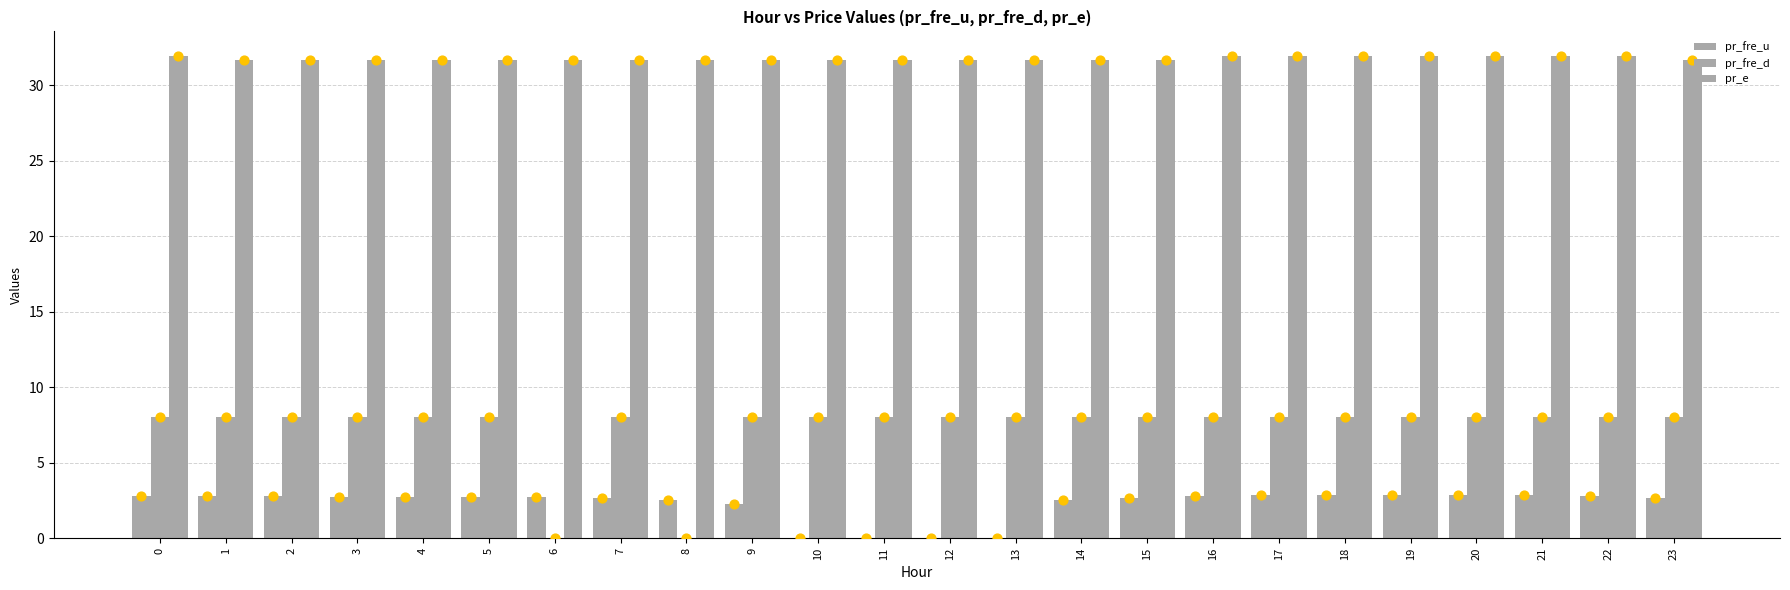

At how many categories does at least one series exceed 9?

24